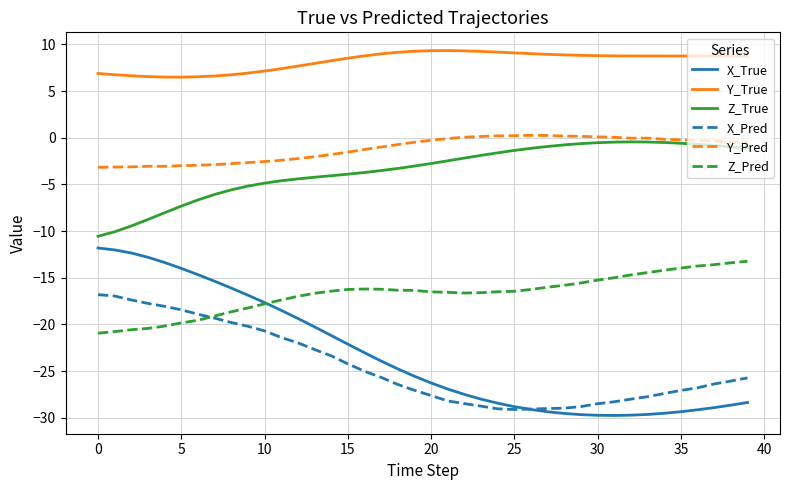

What is the maximum value for X_Pred?

-16.8